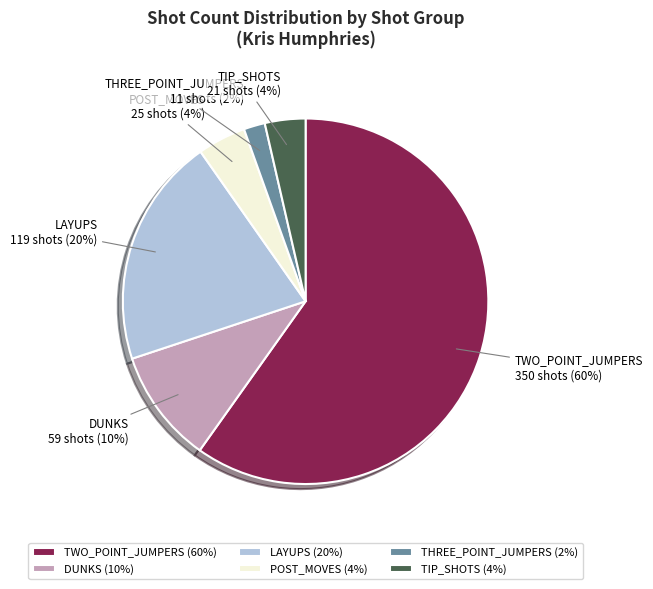

The TWO_POINT_JUMPERS slice represents 48% of the pie. True or false?

False